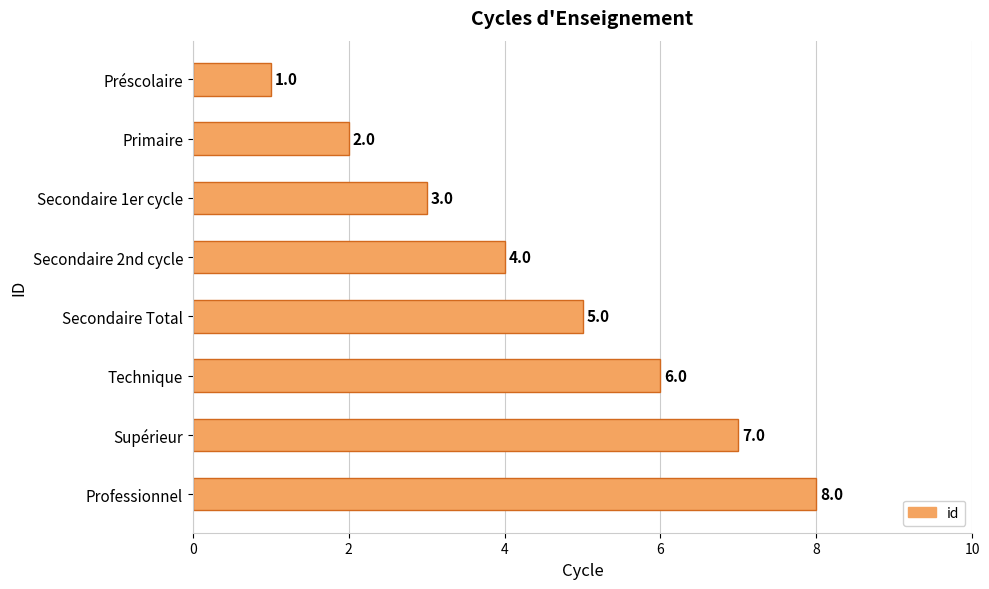

Which category has the highest value across all series?

Professionnel